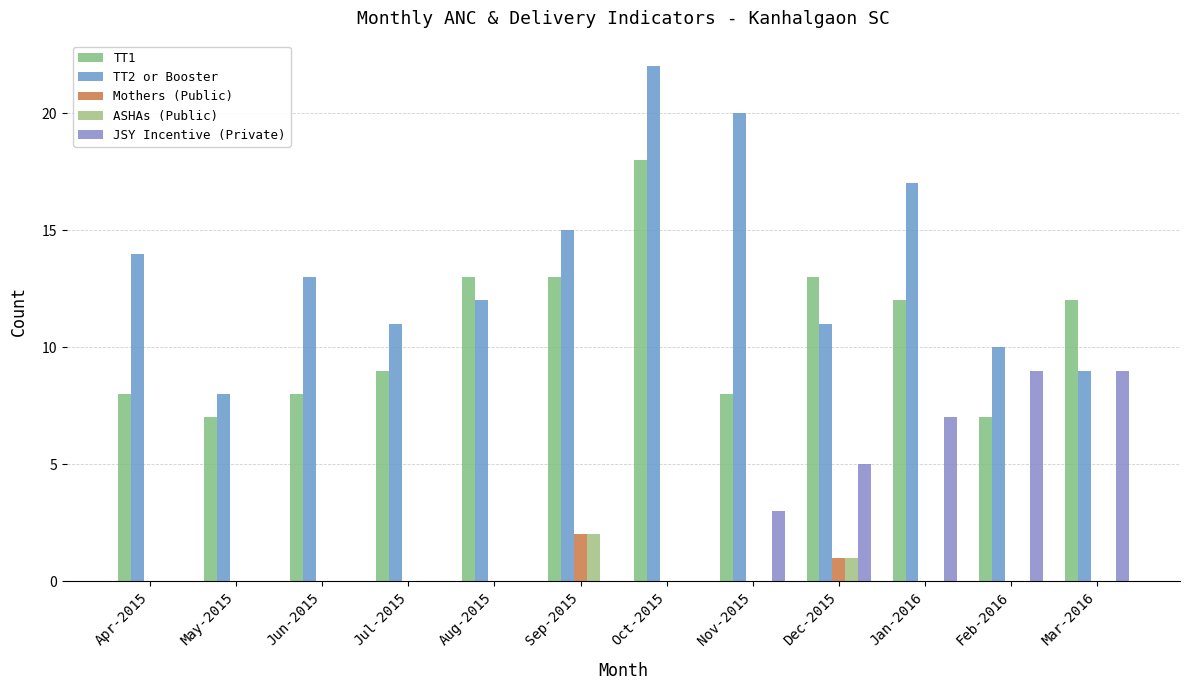

How many series are shown in this chart?

5